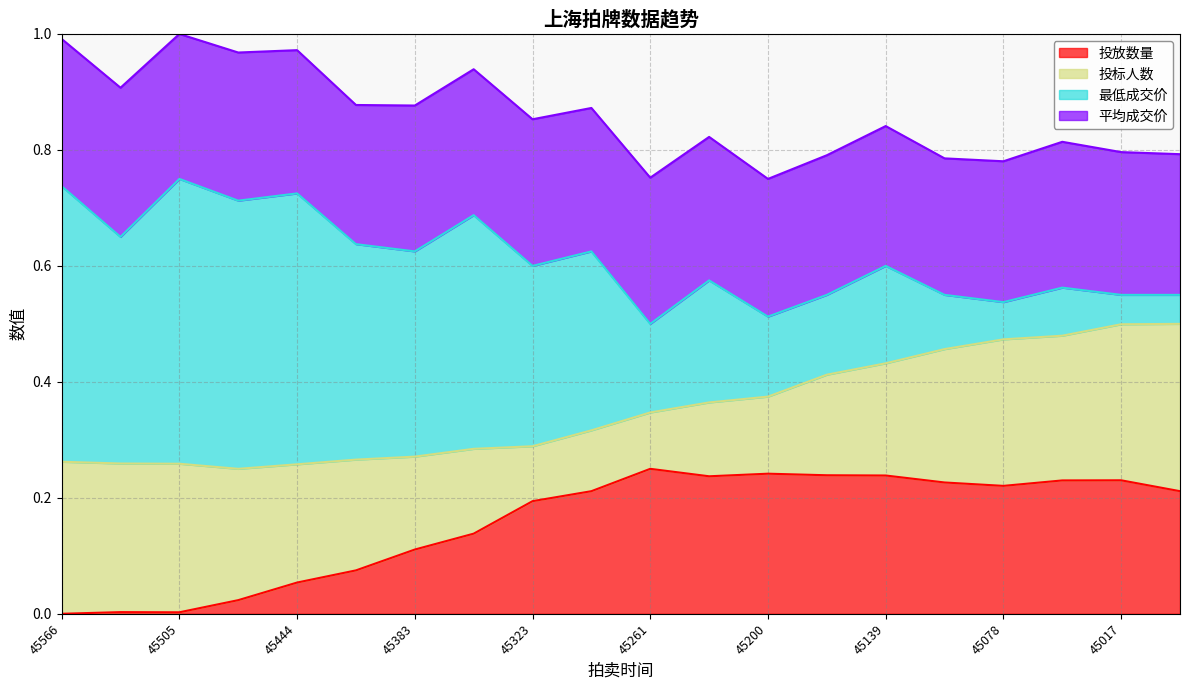

Is it true that 投放数量 equals 0.0 at 45444?

False